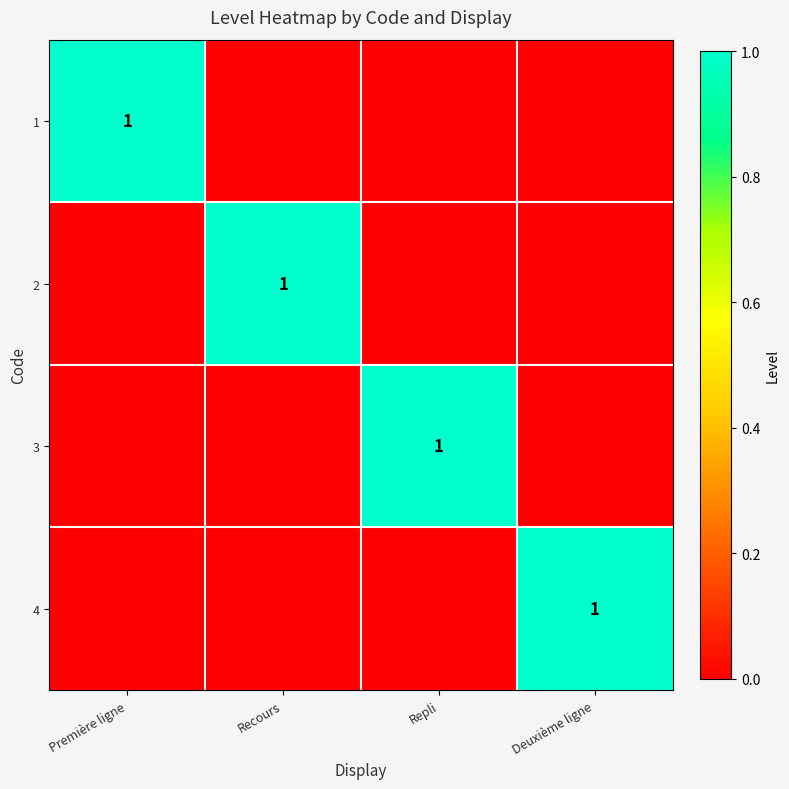

True or false: 4 has a value of 1 at Deuxième ligne.

True